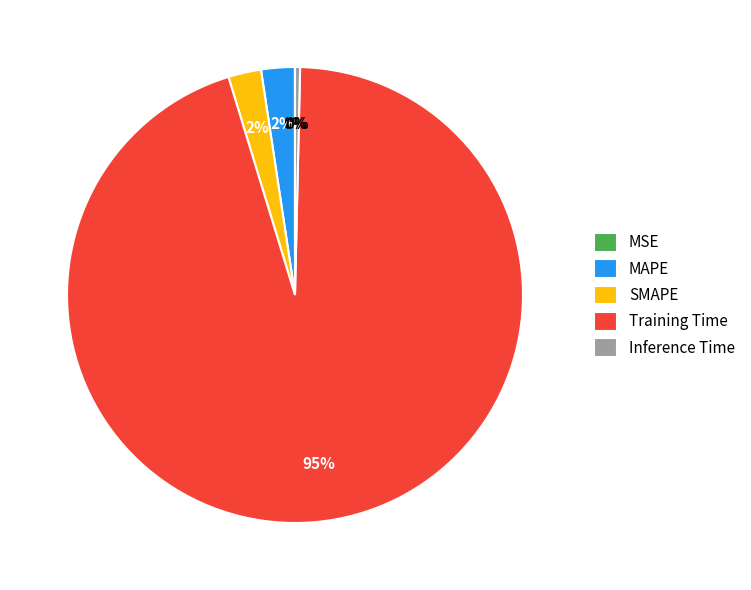

What percentage is the SMAPE slice, to the nearest percent?

2%